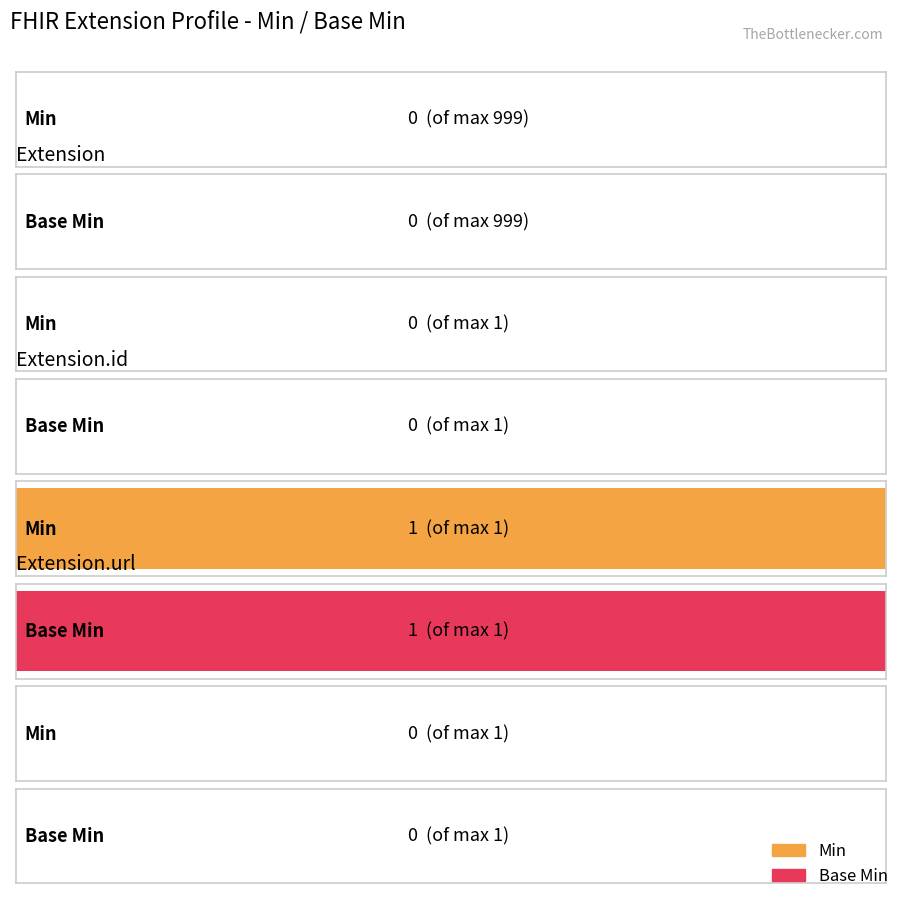

Where is Base Min nearest to the value 0?

Extension